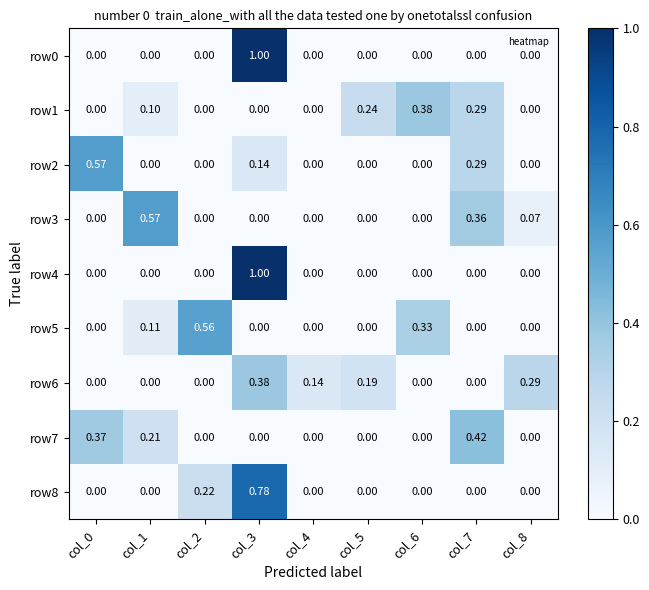

Is the value of row2 at col_6 greater than the value of row8 at col_2?

No